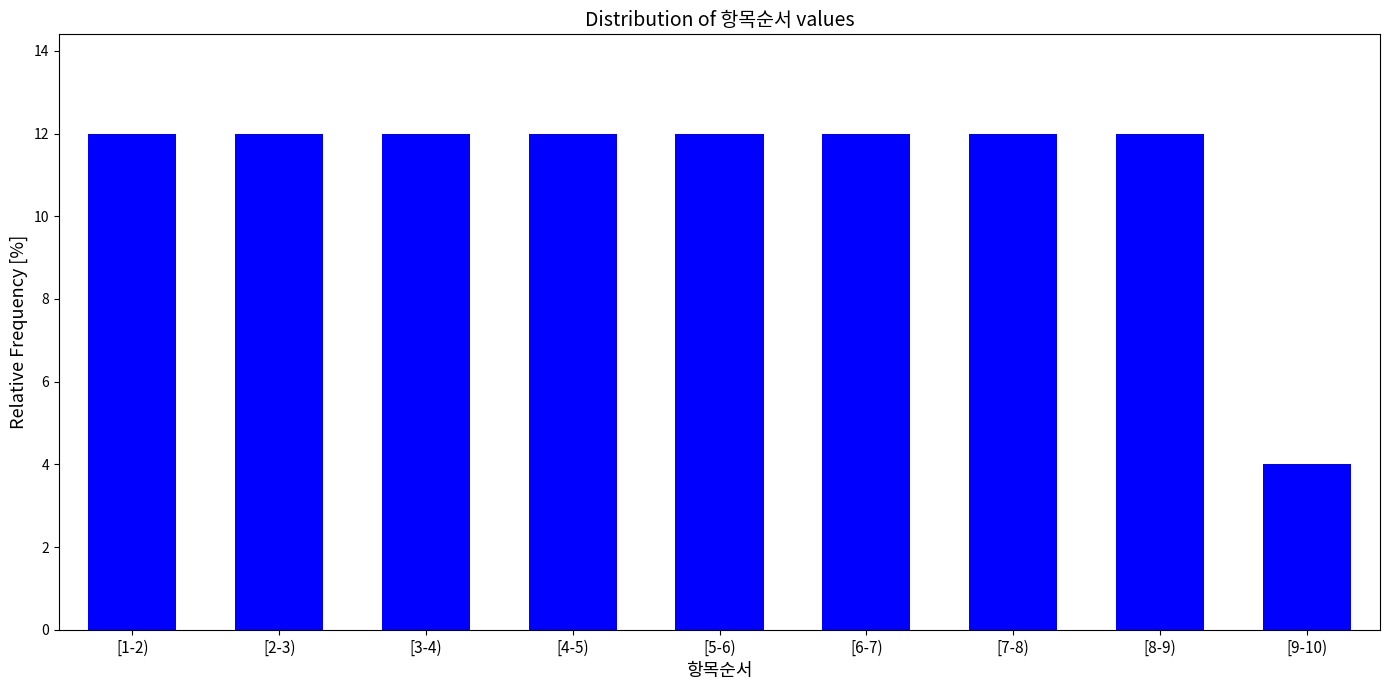

Reading left to right, what are all the values shown in this chart?

12	12	12	12	12	12	12	12	4